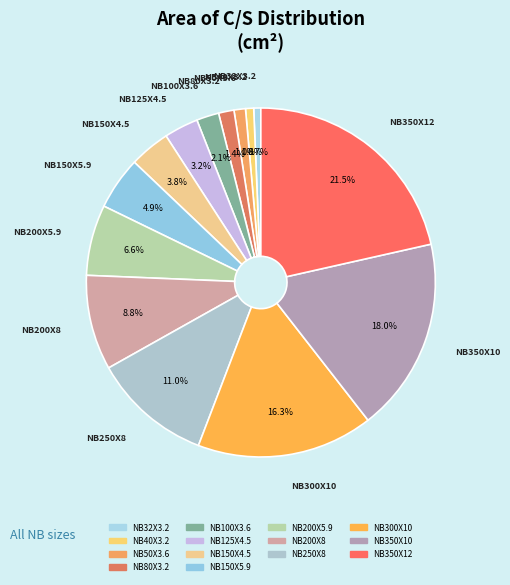

The NB100X3.6 slice represents 14% of the pie. True or false?

False